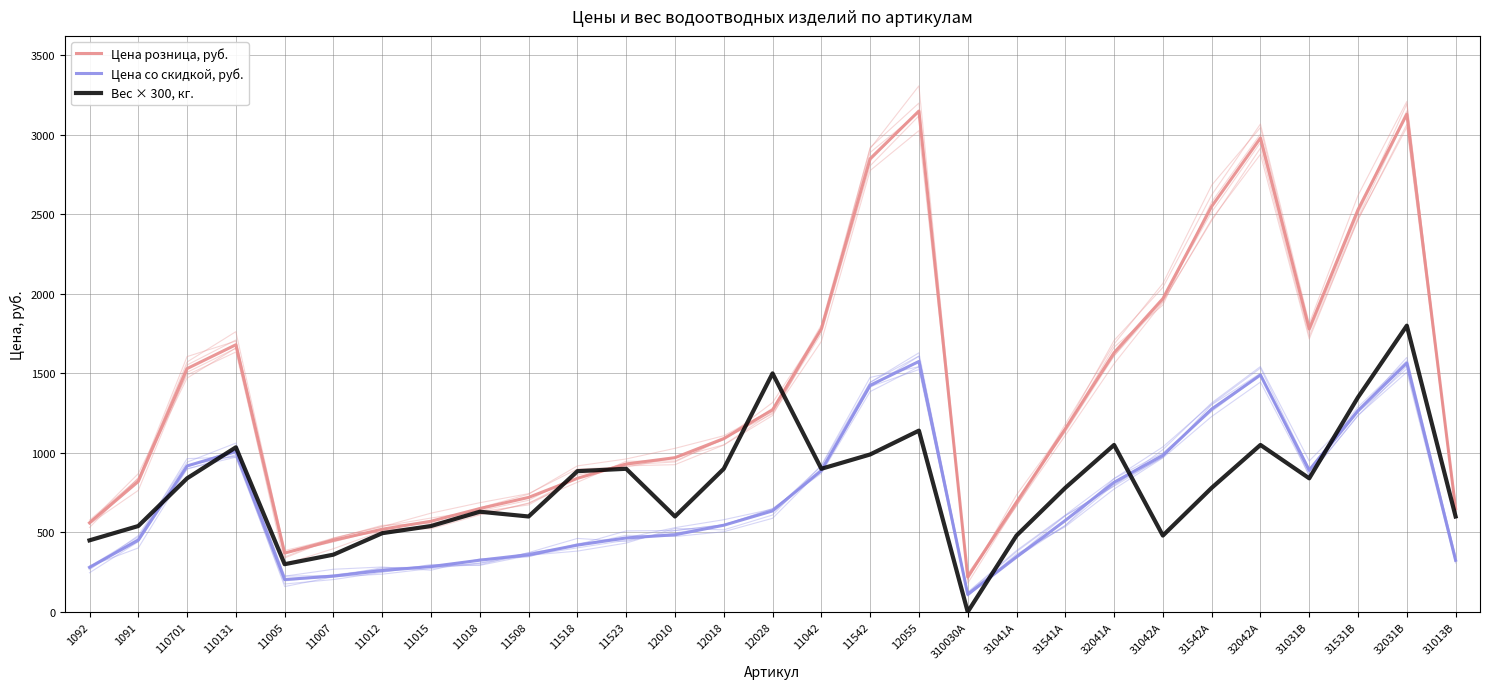

In Вес × 300, кг., how many points are higher than both neighbors (excluding endpoints)?

8